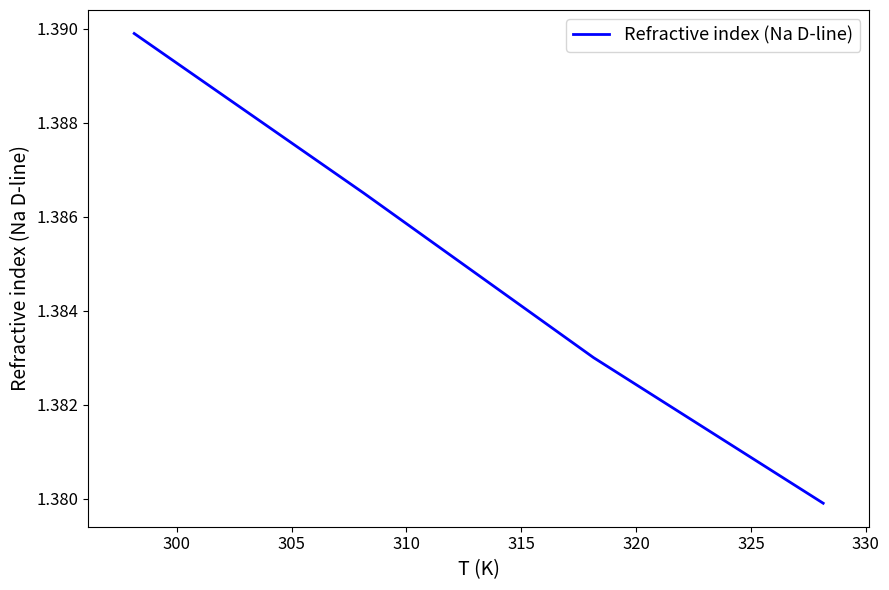

True or false: there are more than 2 points higher than both neighbors.

False